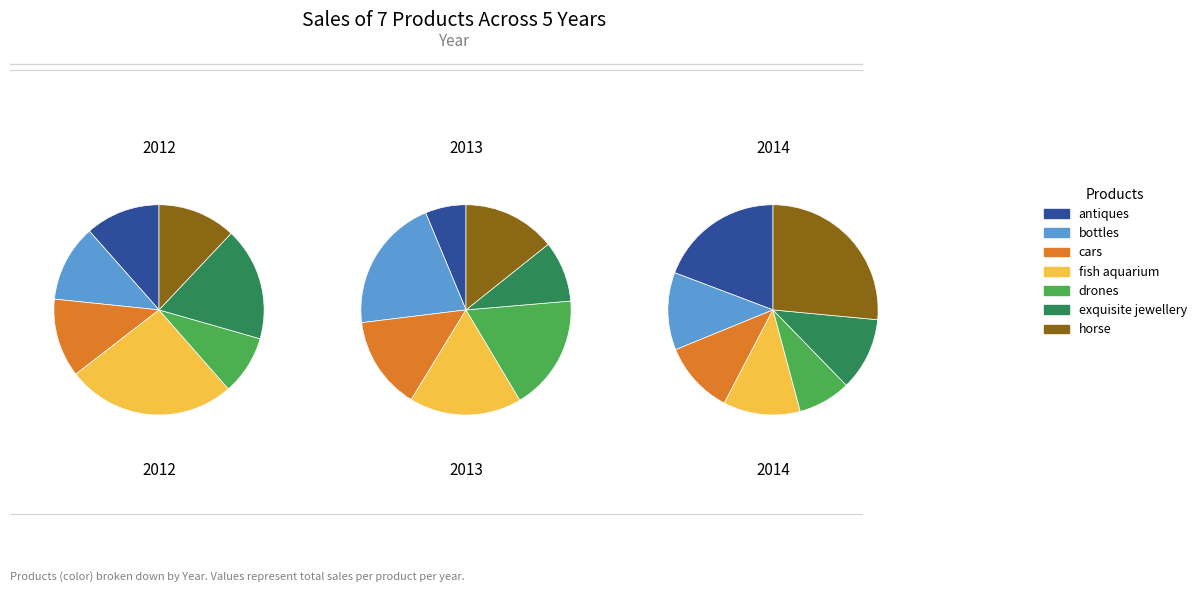

To the nearest percent, what is the difference between the exquisite jewellery and horse slice percentages?

5%